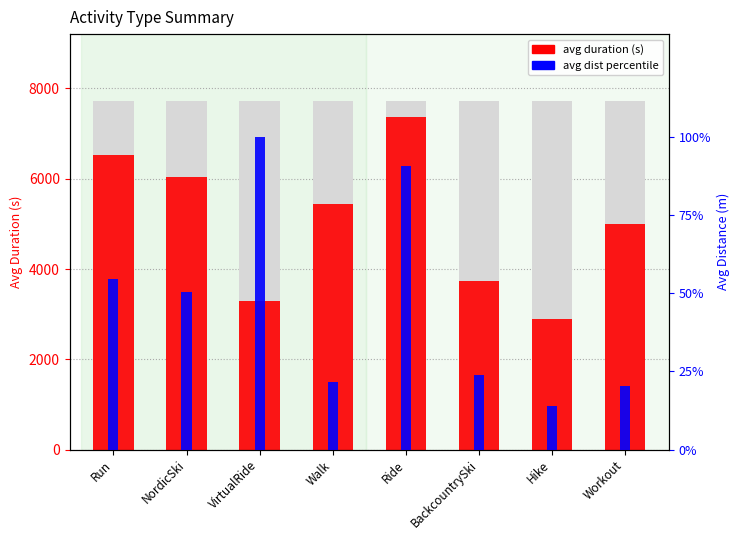

Are the bars horizontal?

No